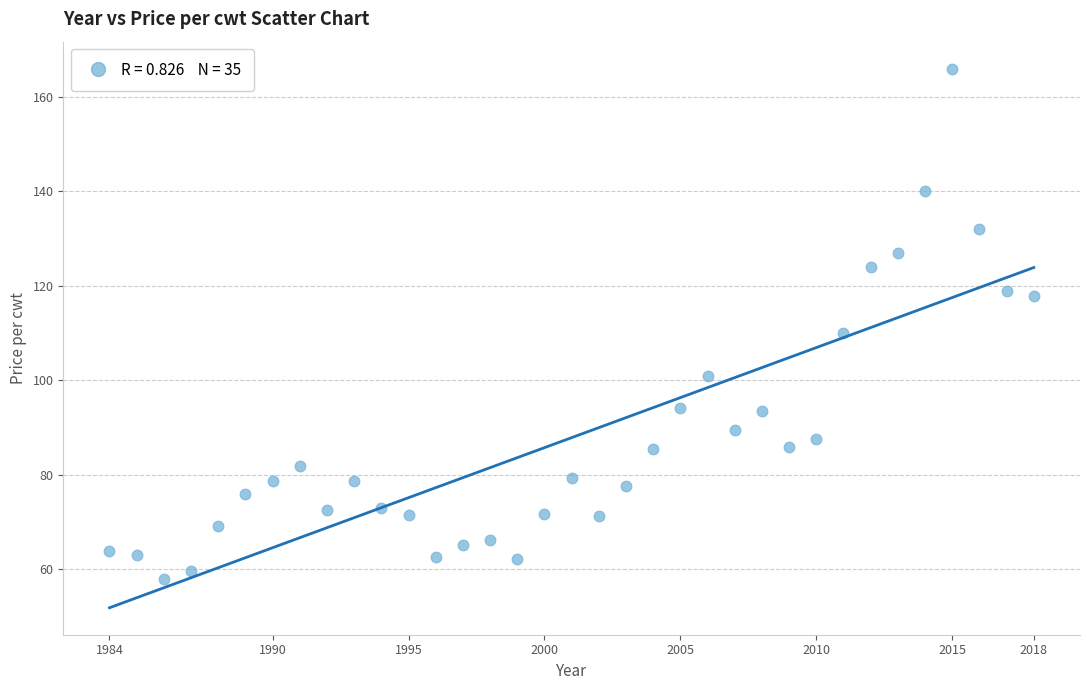

What Y value in the scatter plot is closest to 112?

110.0